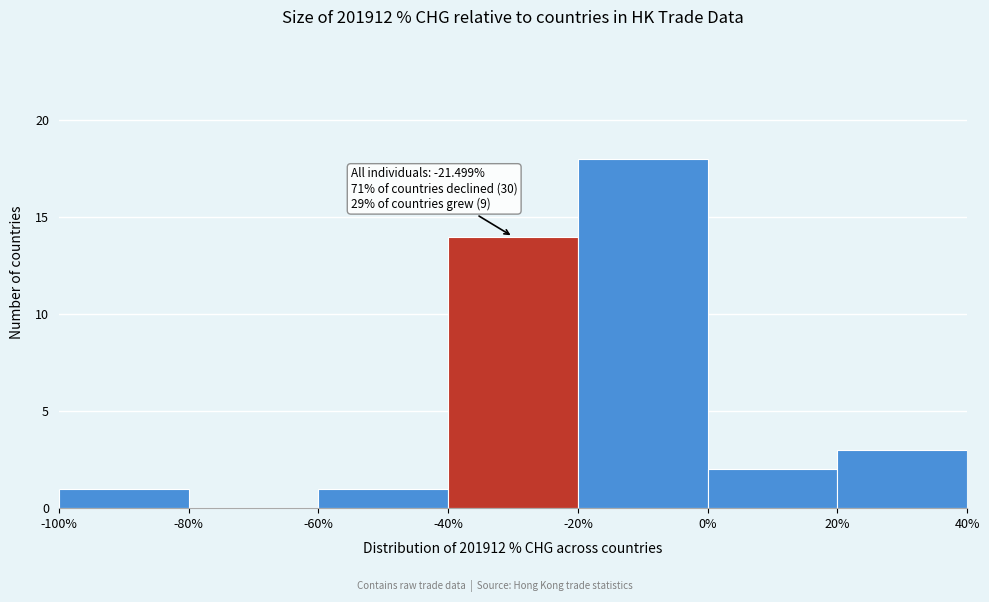

Over which range of the x-axis is the bar tallest?

-20% to 0%